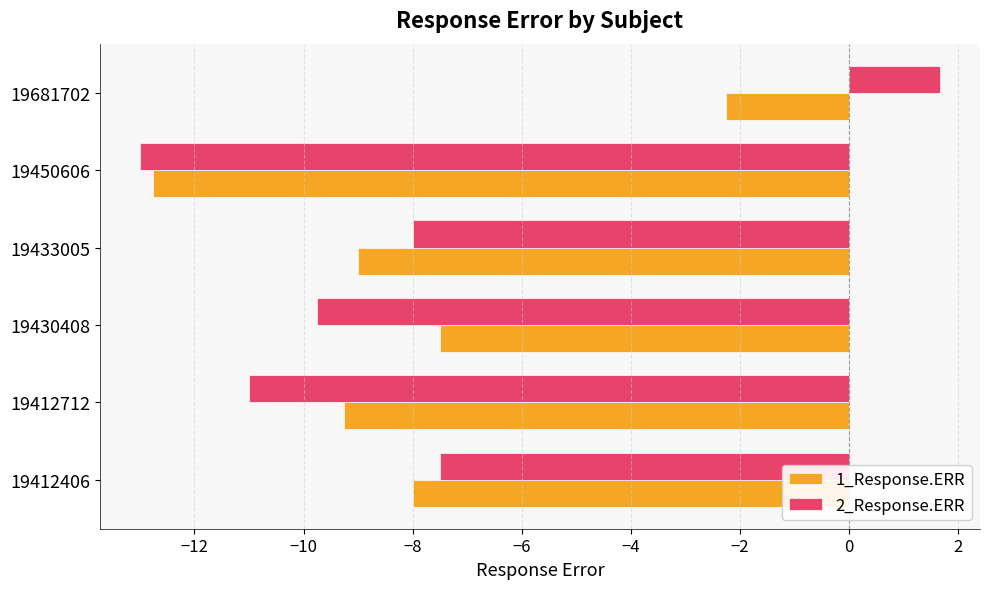

What is the highest value of the 2_Response.ERR series?

1.7